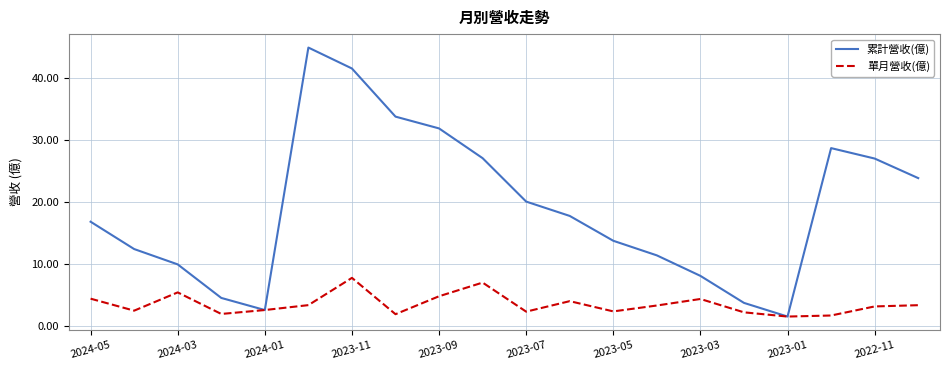

List the series in order of their overall mean, lowest first.

單月營收(億), 累計營收(億)